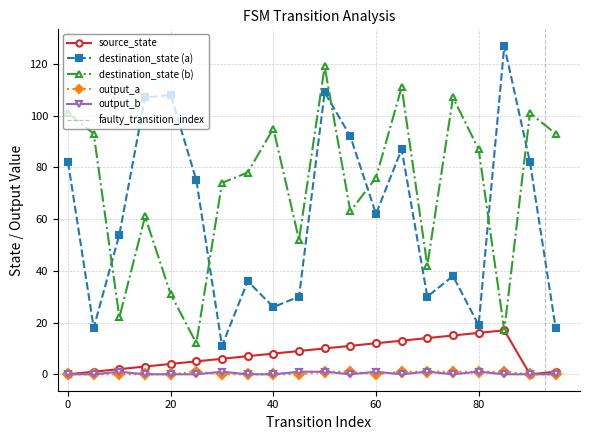

Rank the categories by output_a value from lowest to highest.

0, 5, 10, 15, 20, 30, 35, 40, 45, 60, 90, 95, 25, 50, 55, 65, 70, 75, 80, 85